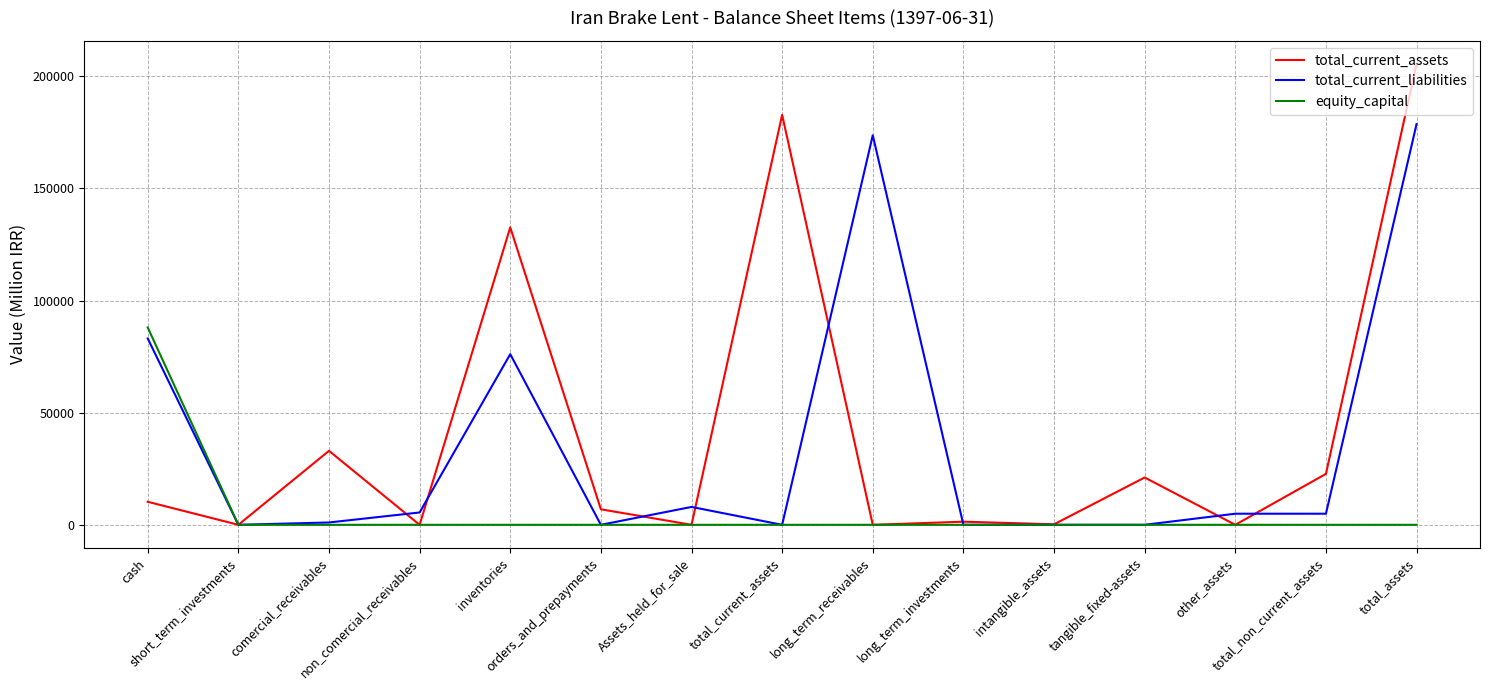

What is the maximum value shown in the chart?

205533